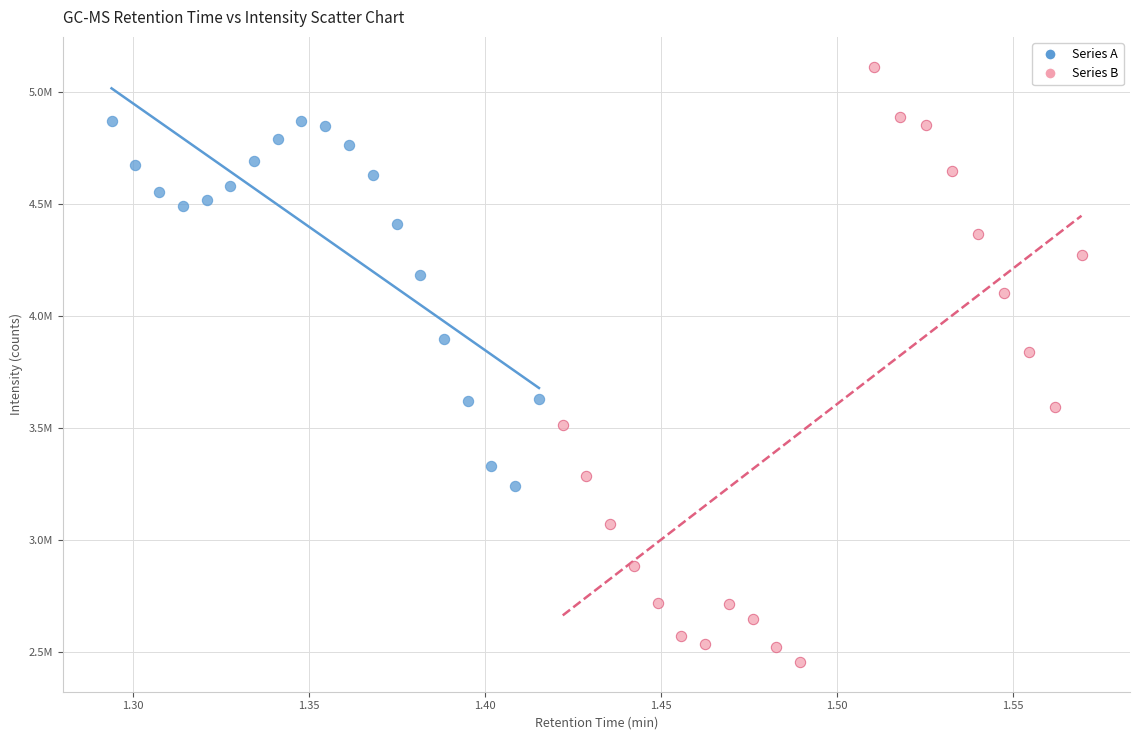

Which series contains the highest Y value?

Series B